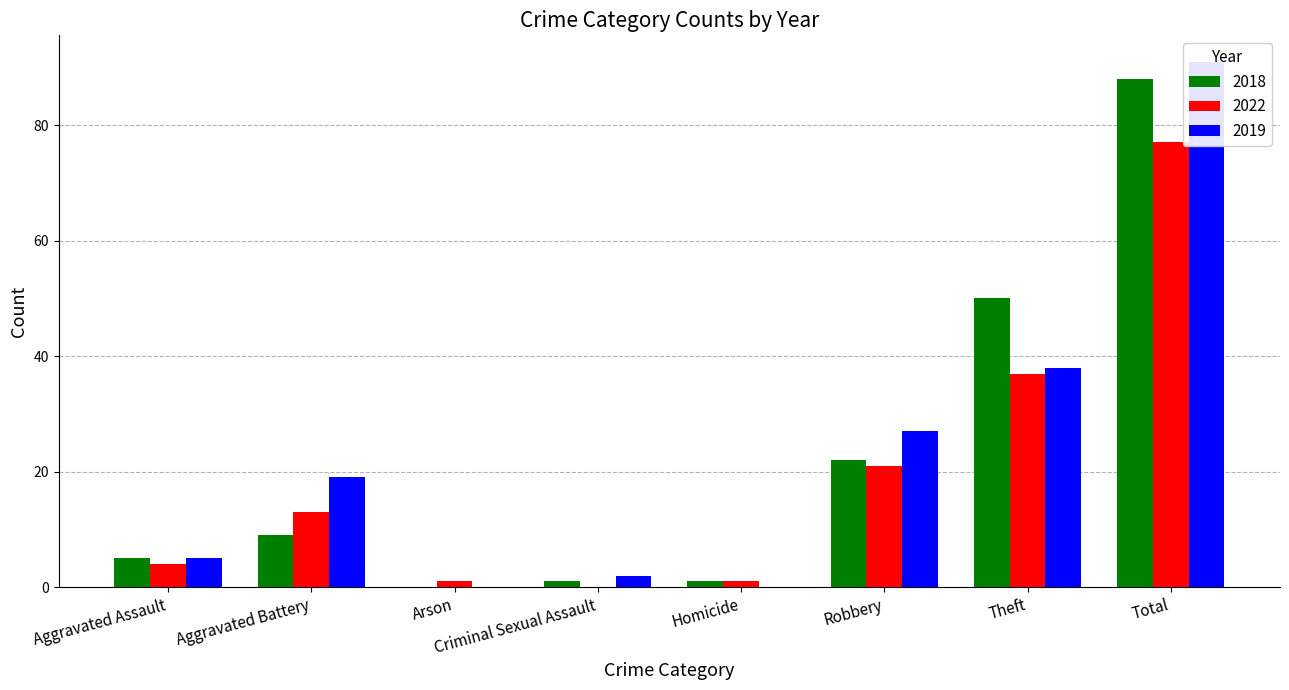

How many distinct data groups are displayed?

3